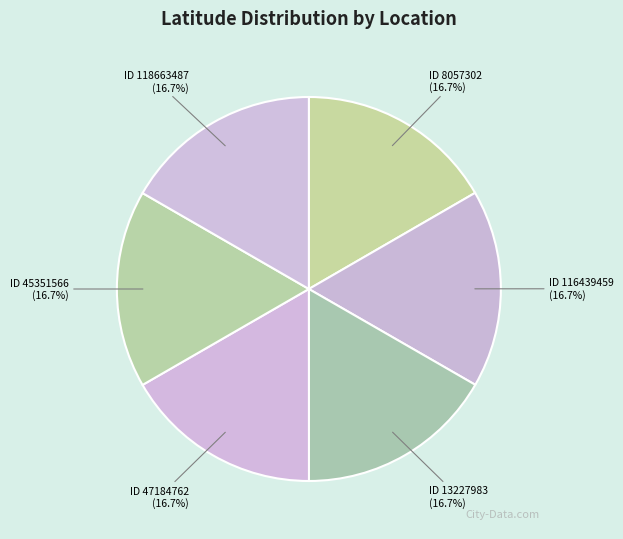

Count the number of slices in the pie.

6